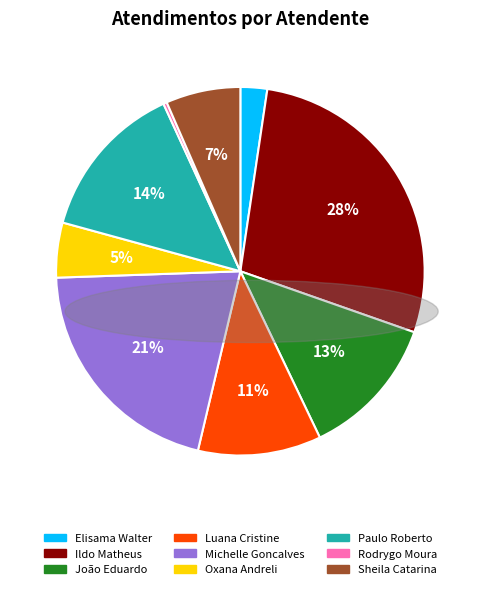

Is there any slice that represents more than half of the pie?

No